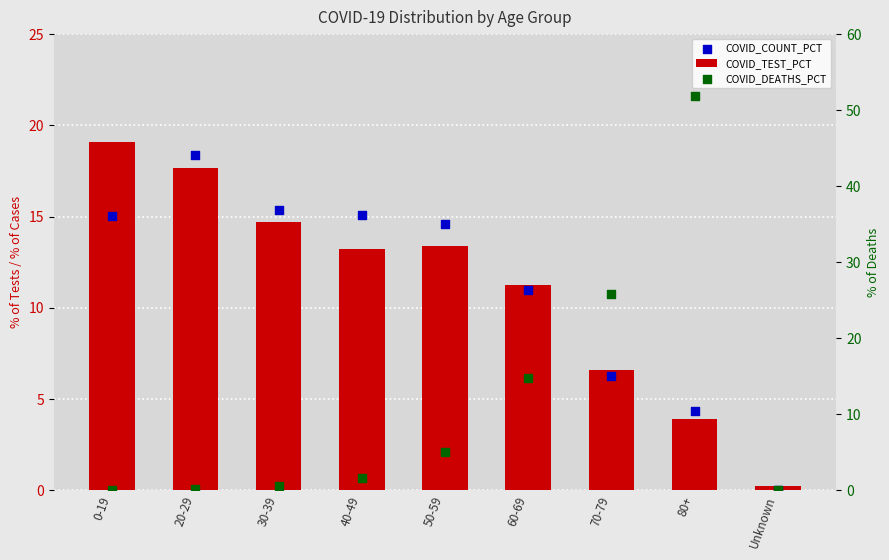

What is the total value across all series at 80+?

60.1